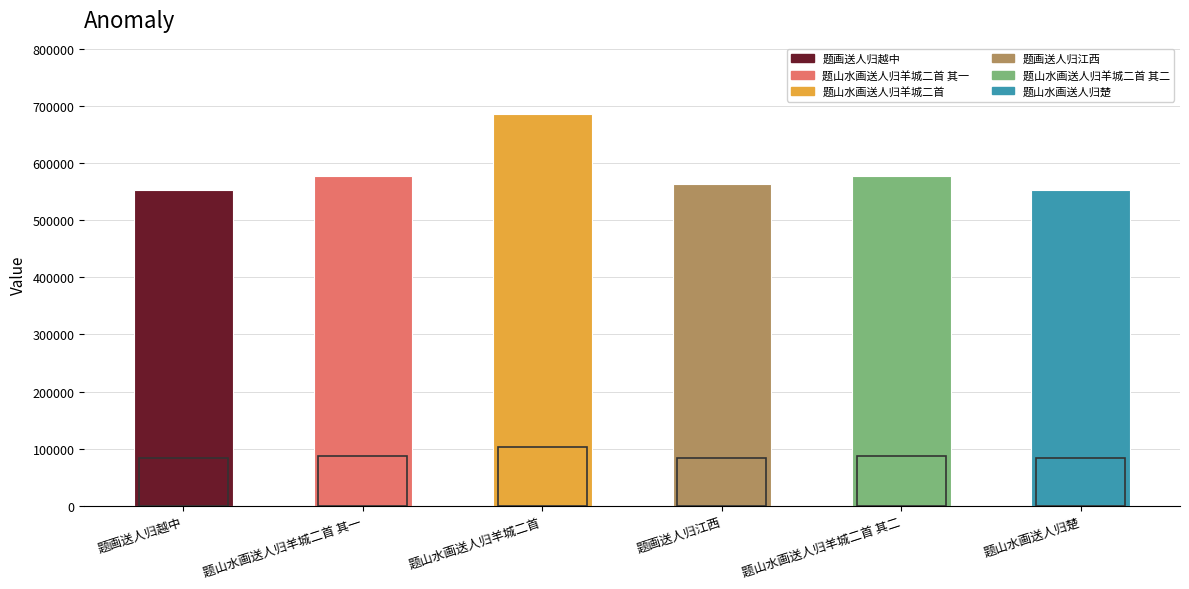

What is the smallest value displayed?

553360